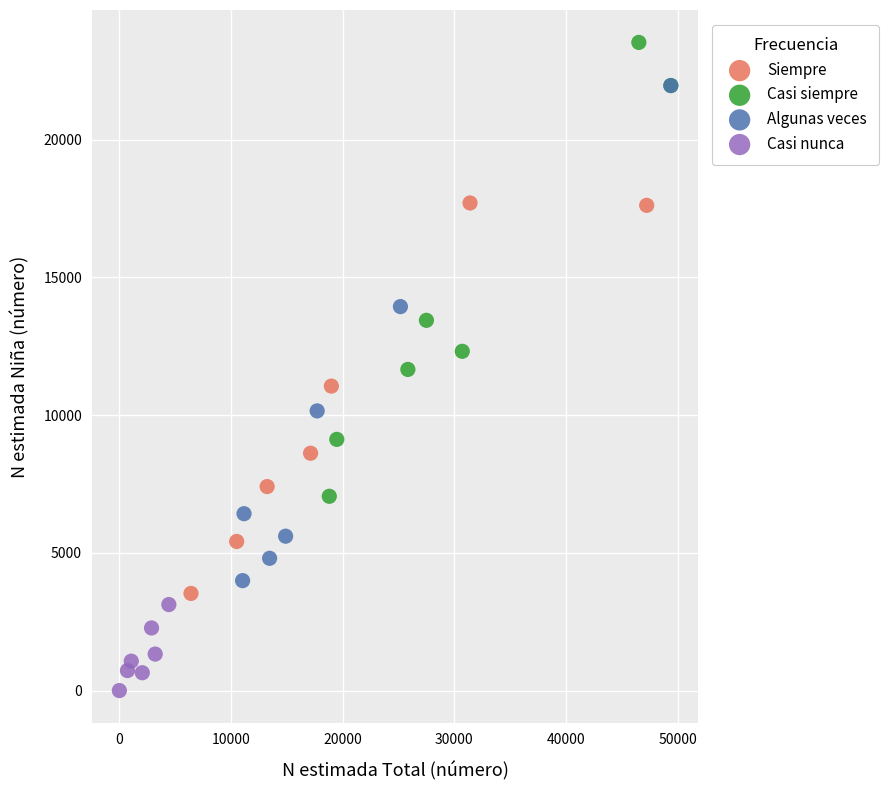

Which series reaches the maximum Y coordinate?

Casi siempre